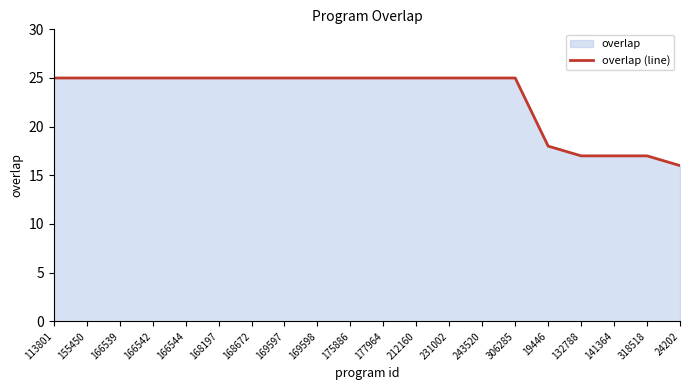

Does the chart display data point markers on the line(s)?

No